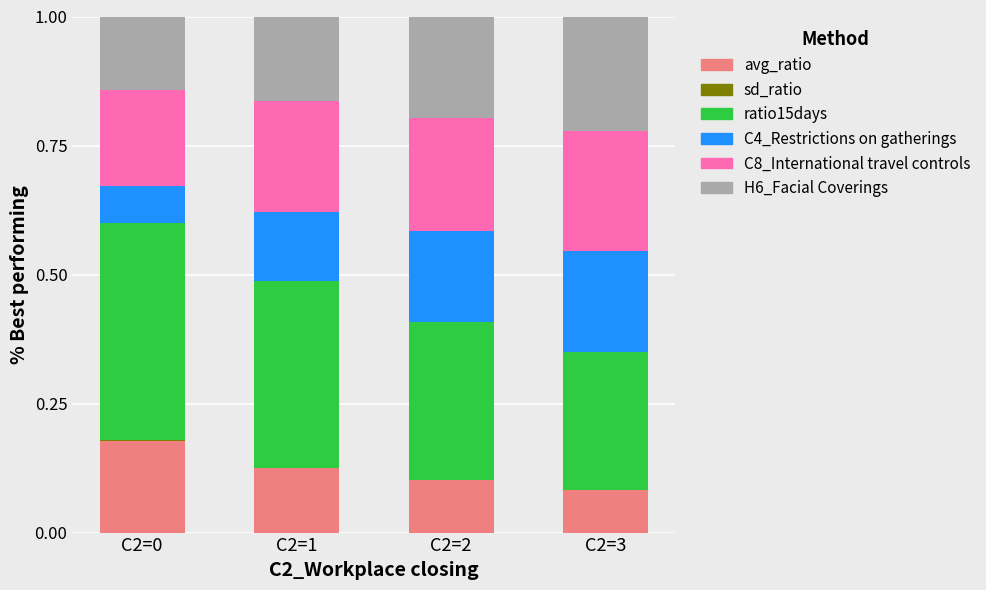

List the labels in order of C8_International travel controls value, largest first.

C2=3, C2=2, C2=1, C2=0